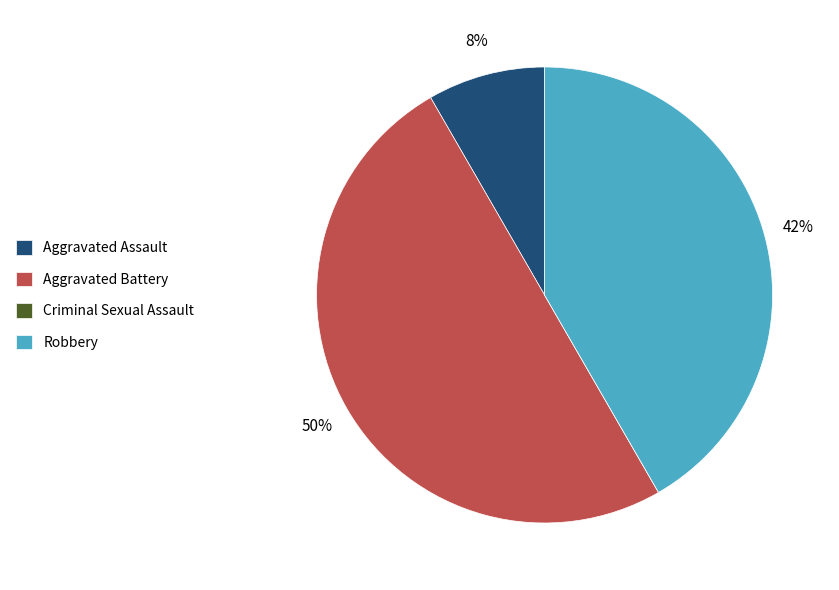

To the nearest percent, what portion does Aggravated Battery represent?

50%